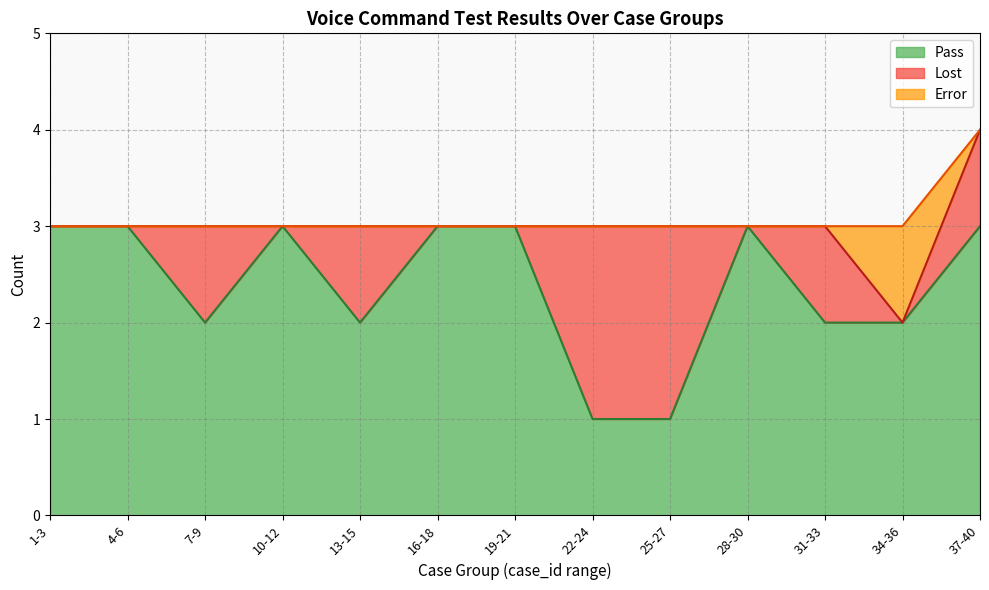

What is the label of the 2nd point from the right?

34-36